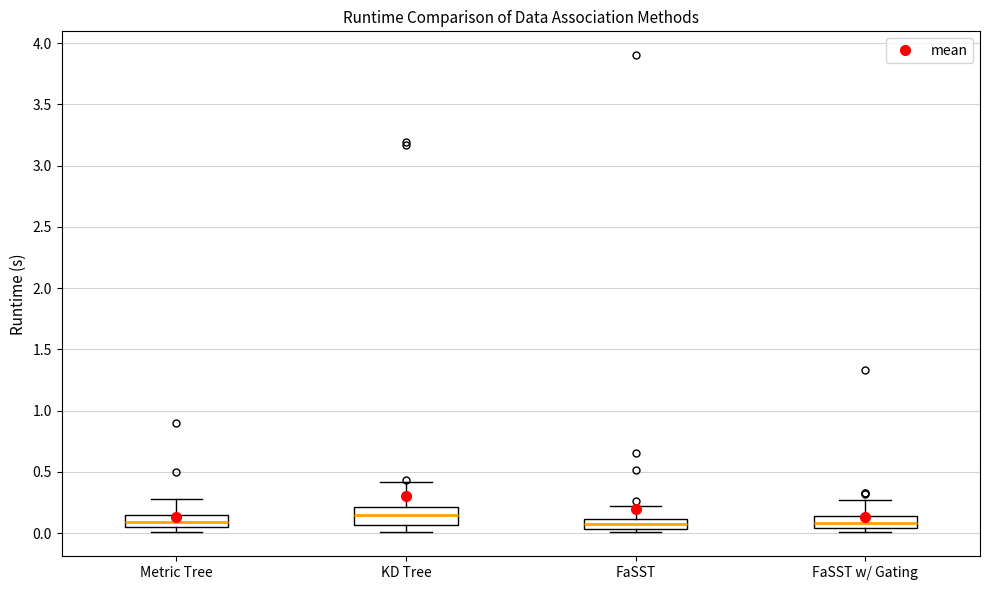

Where is the lower edge of the box for KD Tree on the y-axis? The values are not printed on the chart, so give them approximately, as read against the axis.

0.05